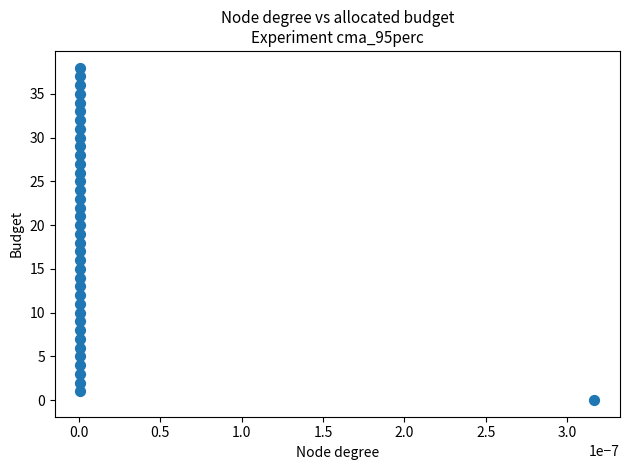

What is the range of Y values (max minus min)?

38